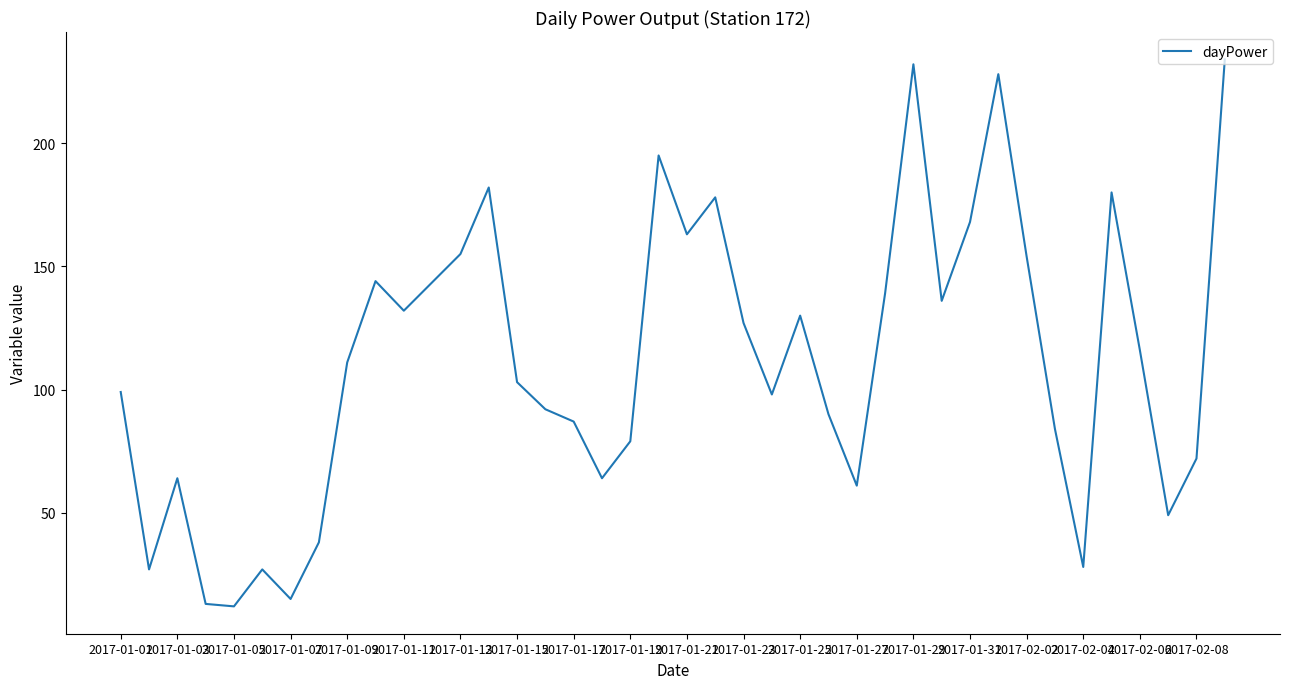

What is the minimum value shown in the chart?

12.0